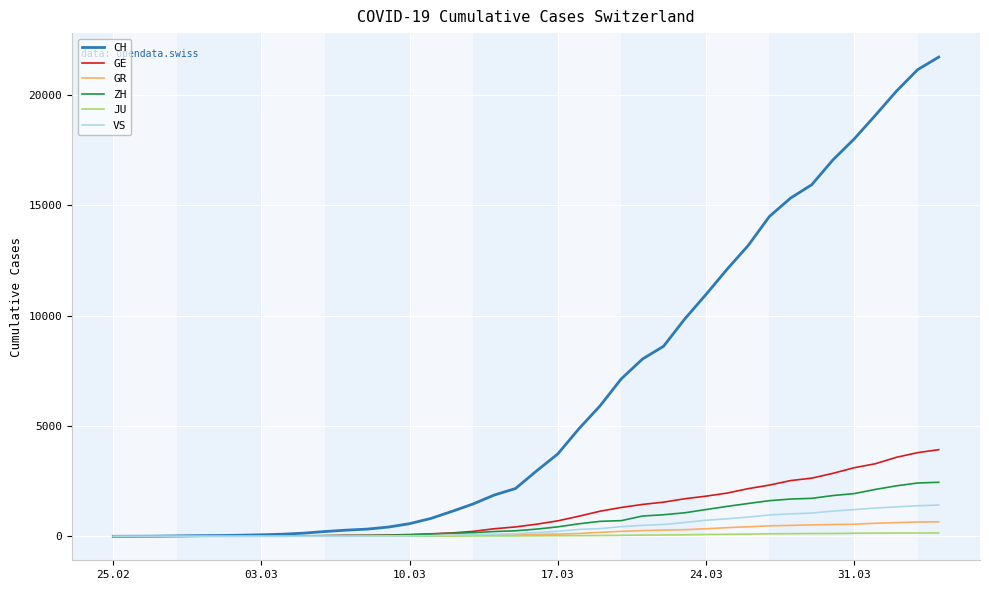

Which series has the largest range (max minus min)?

CH